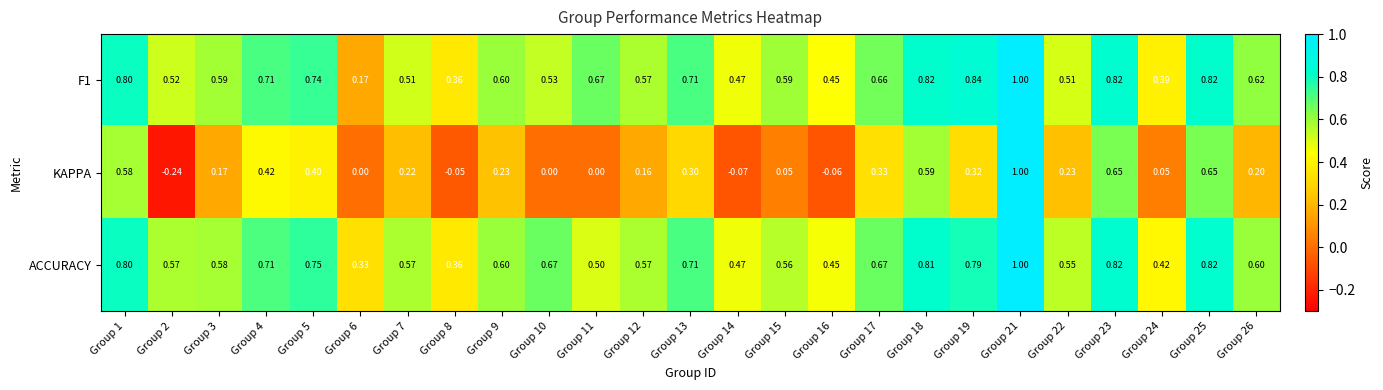

Is the value of ACCURACY at Group 25 greater than the value of F1 at Group 24?

Yes